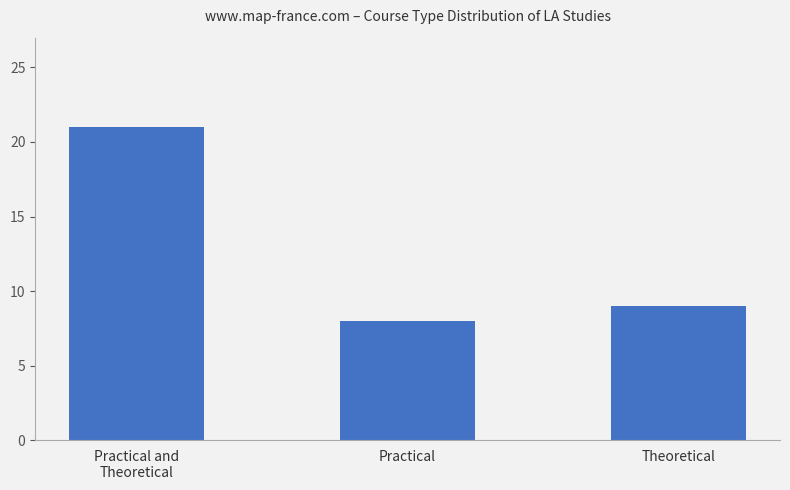

Between Practical and Practical and
Theoretical, which is larger?

Practical and
Theoretical